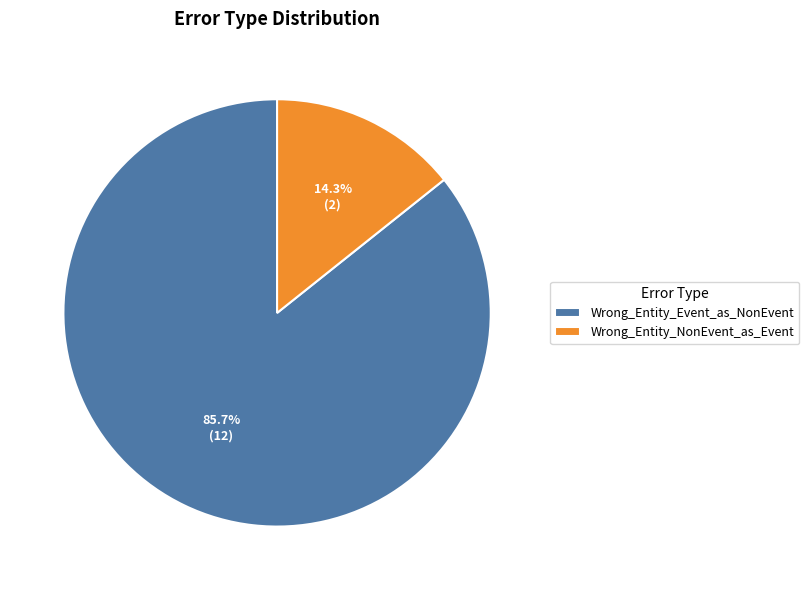

To the nearest percent, what portion does Wrong_Entity_NonEvent_as_Event represent?

14%